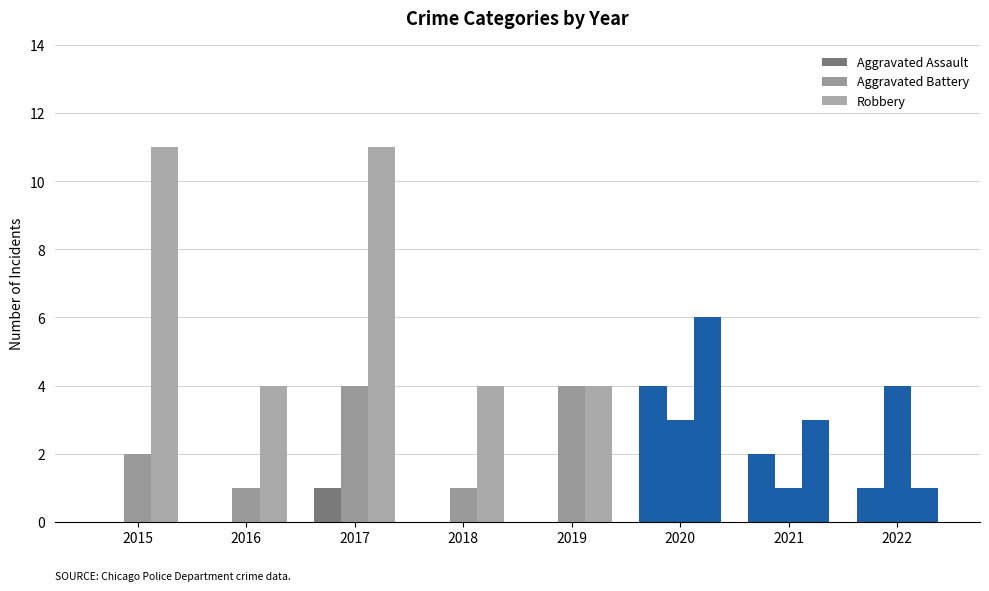

Count the number of categories in the chart.

8